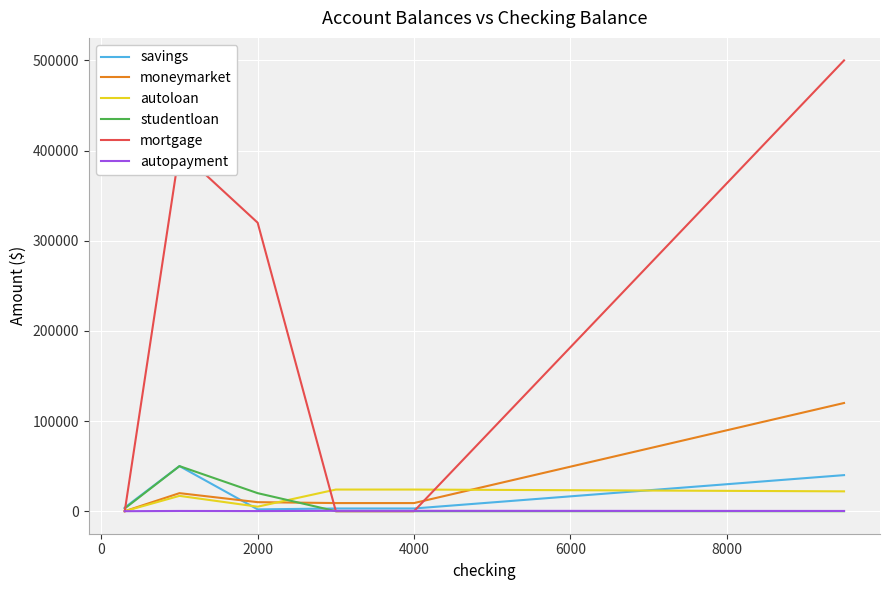

Which series has the largest total across all categories?

mortgage